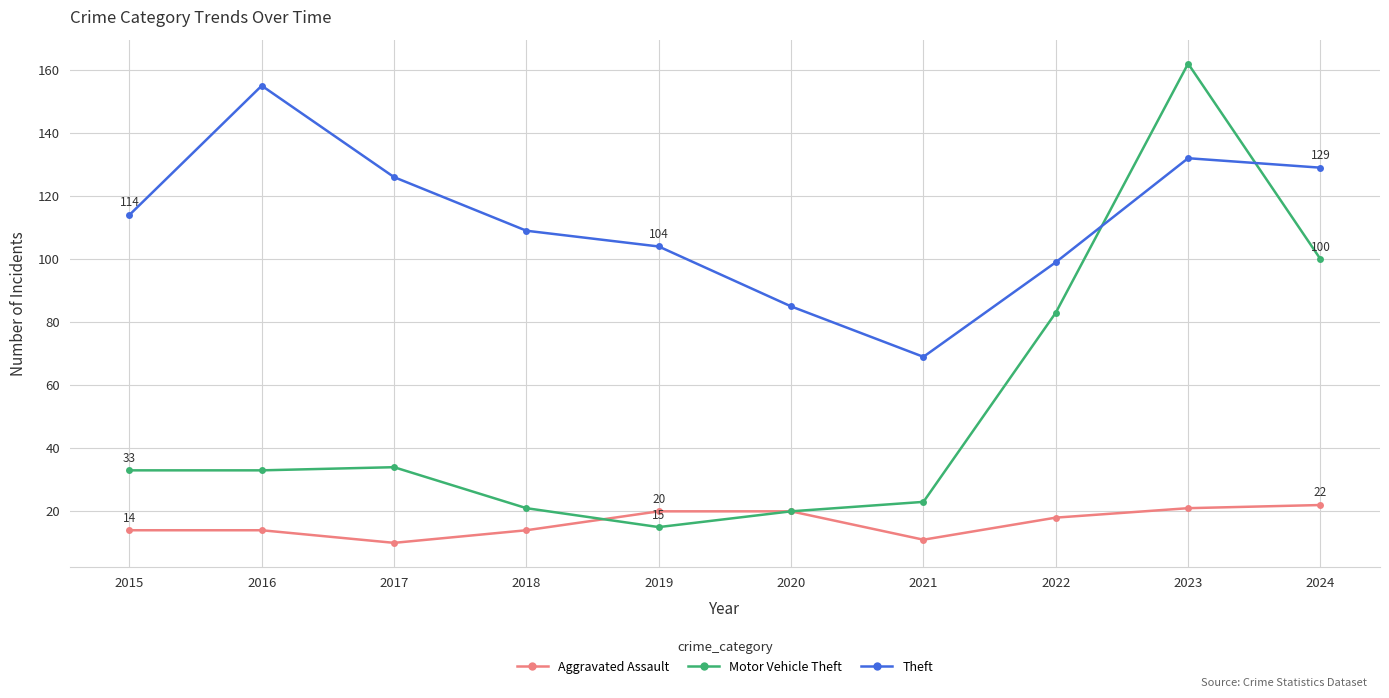

What is the value of the Aggravated Assault point at the 10th from the left?

22